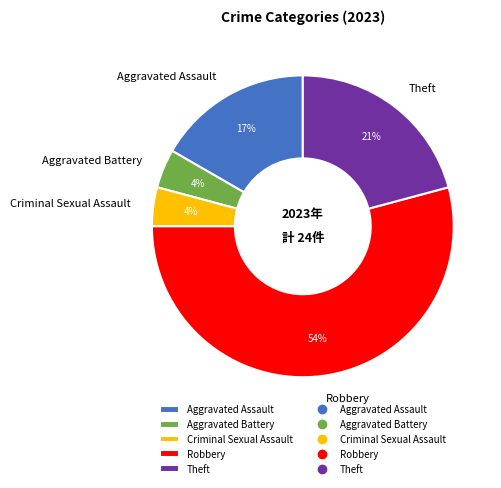

Do Criminal Sexual Assault and Aggravated Assault together represent more than half of the pie?

No